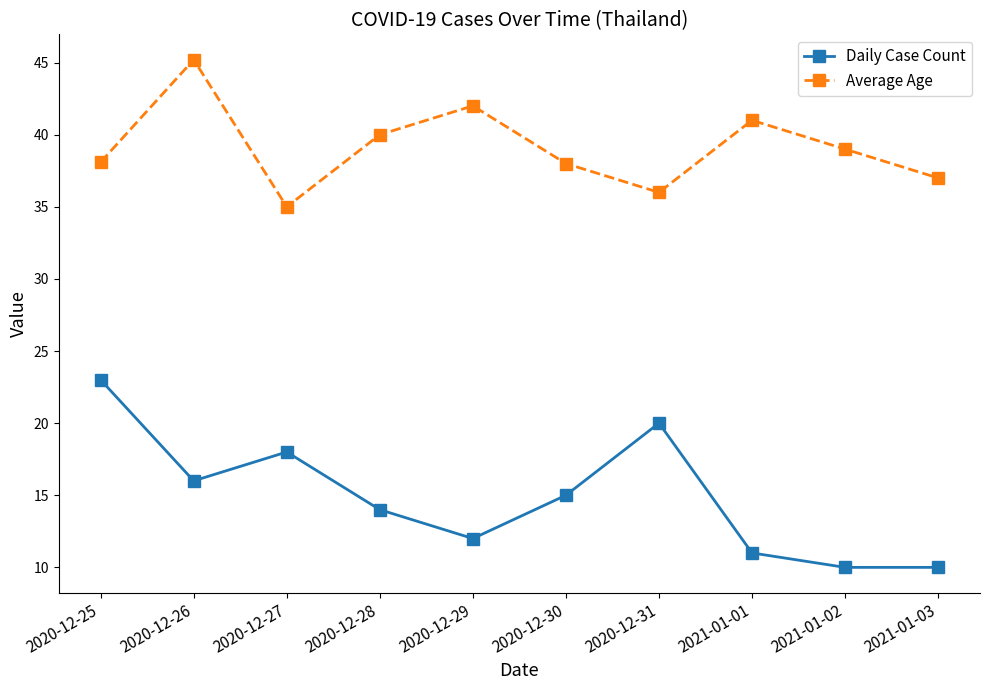

True or false: Daily Case Count and Average Age cross at least once.

False